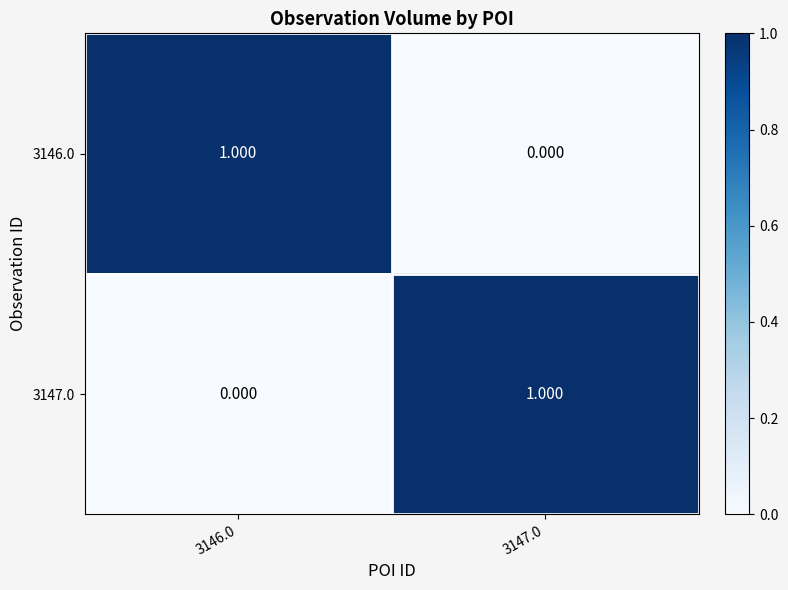

Which series has the largest total across all categories?

3146.0